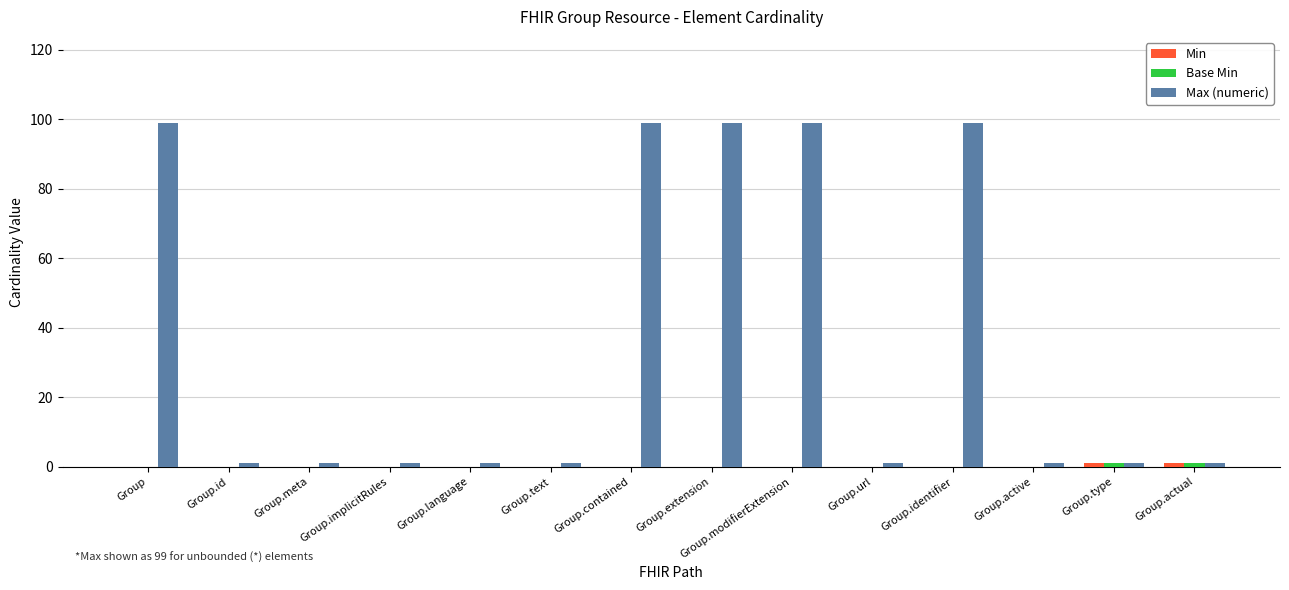

What is the greatest value displayed?

99